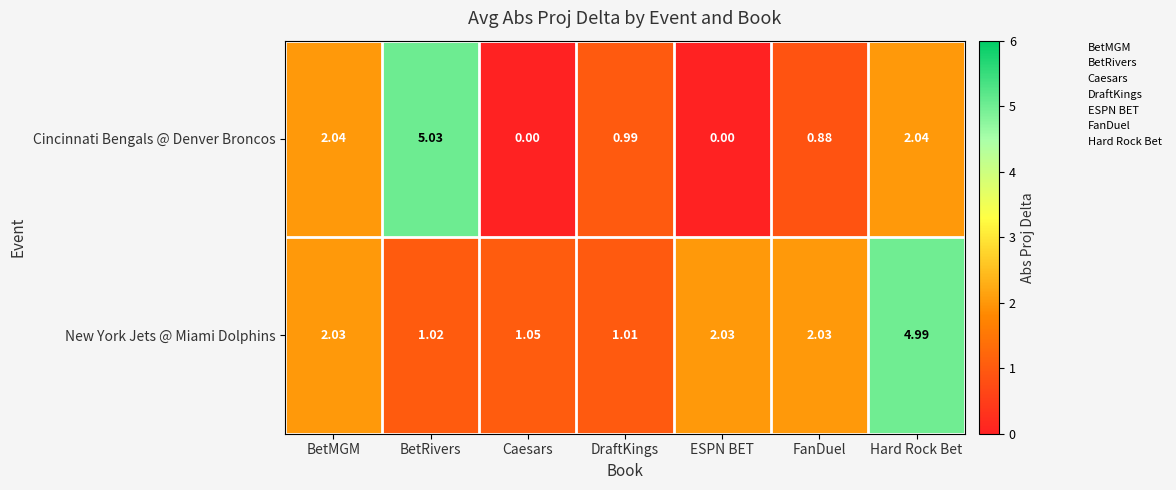

Which series changed the most between BetRivers and ESPN BET?

Cincinnati Bengals @ Denver Broncos